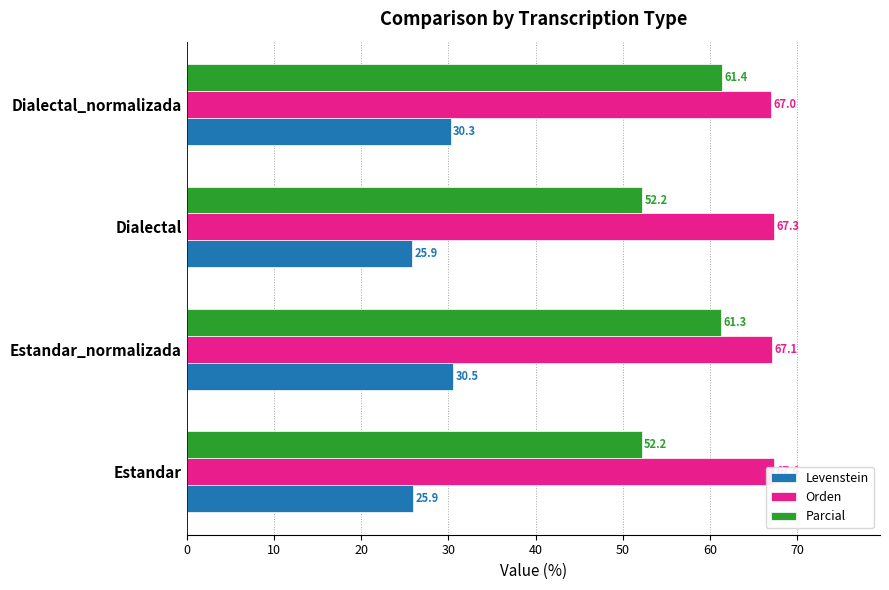

What is the difference between the maximum and minimum values in the Orden series?

0.4